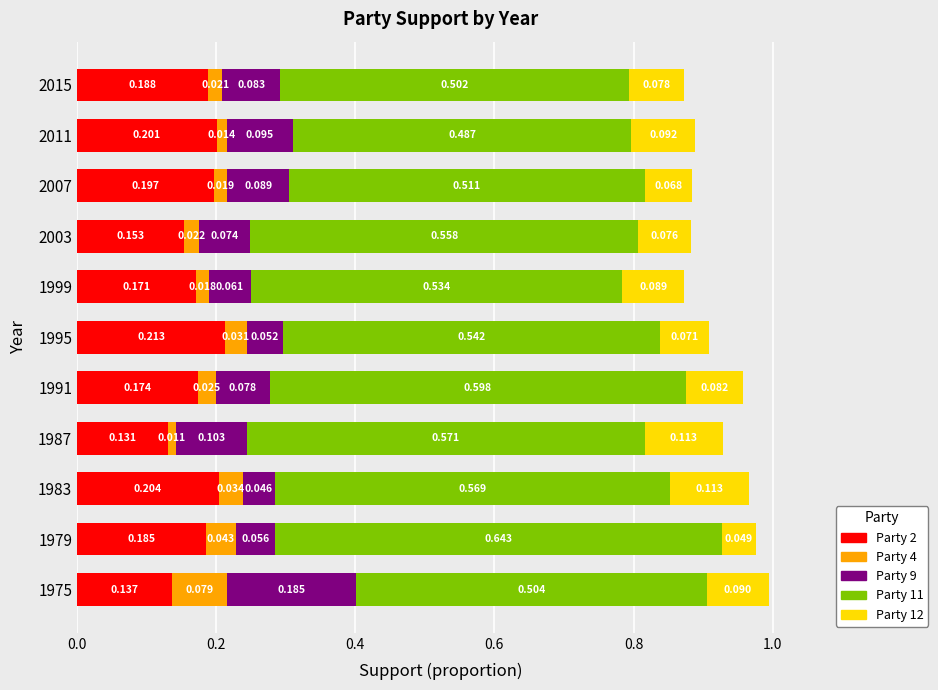

List the labels in order of Party 2 value, largest first.

1995, 1983, 2011, 2007, 2015, 1979, 1991, 1999, 2003, 1975, 1987